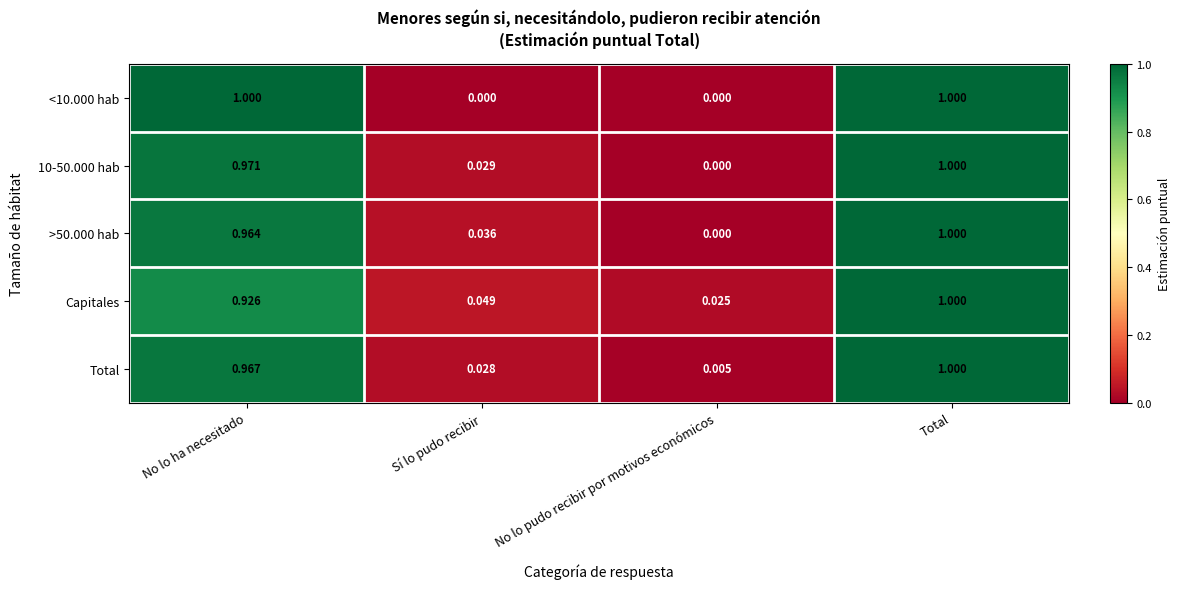

At which label does Capitales reach its peak?

Total